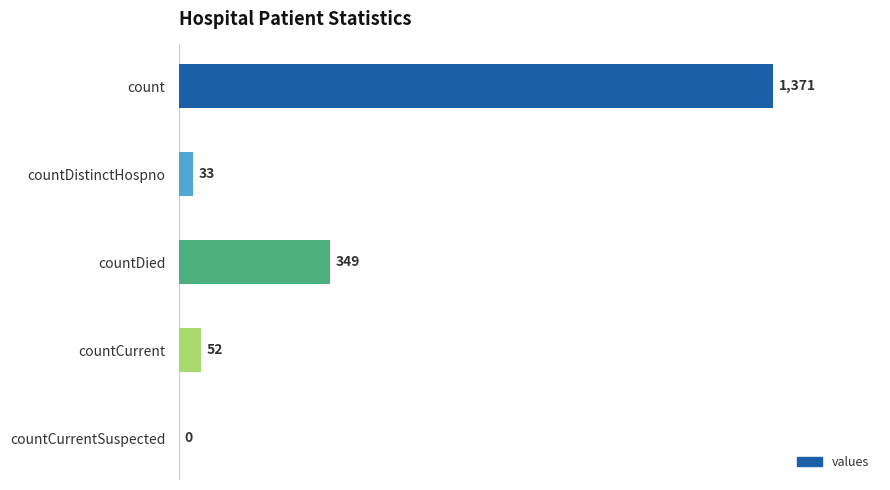

True or false: the data shows 33 at countDistinctHospno.

True